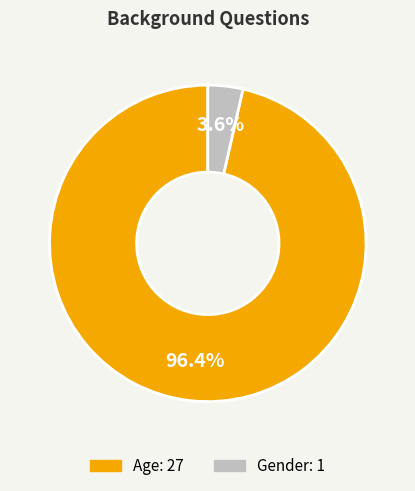

To the nearest percent, what portion does Gender represent?

4%